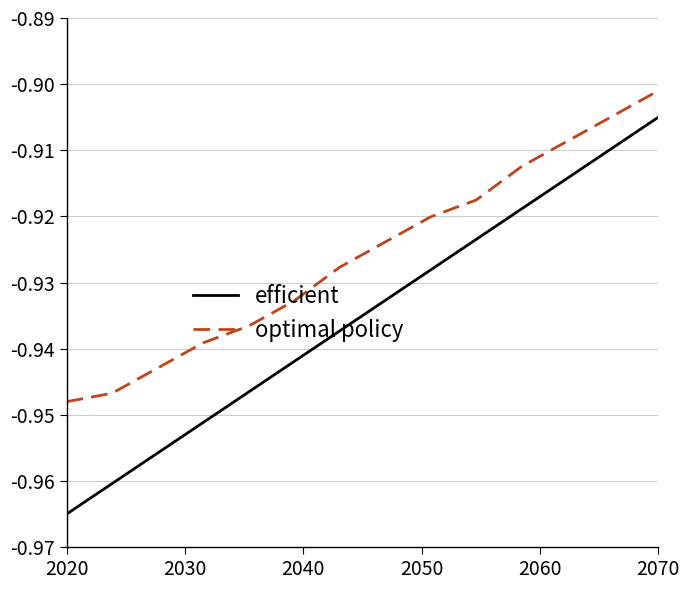

Which series has the largest range (max minus min)?

efficient